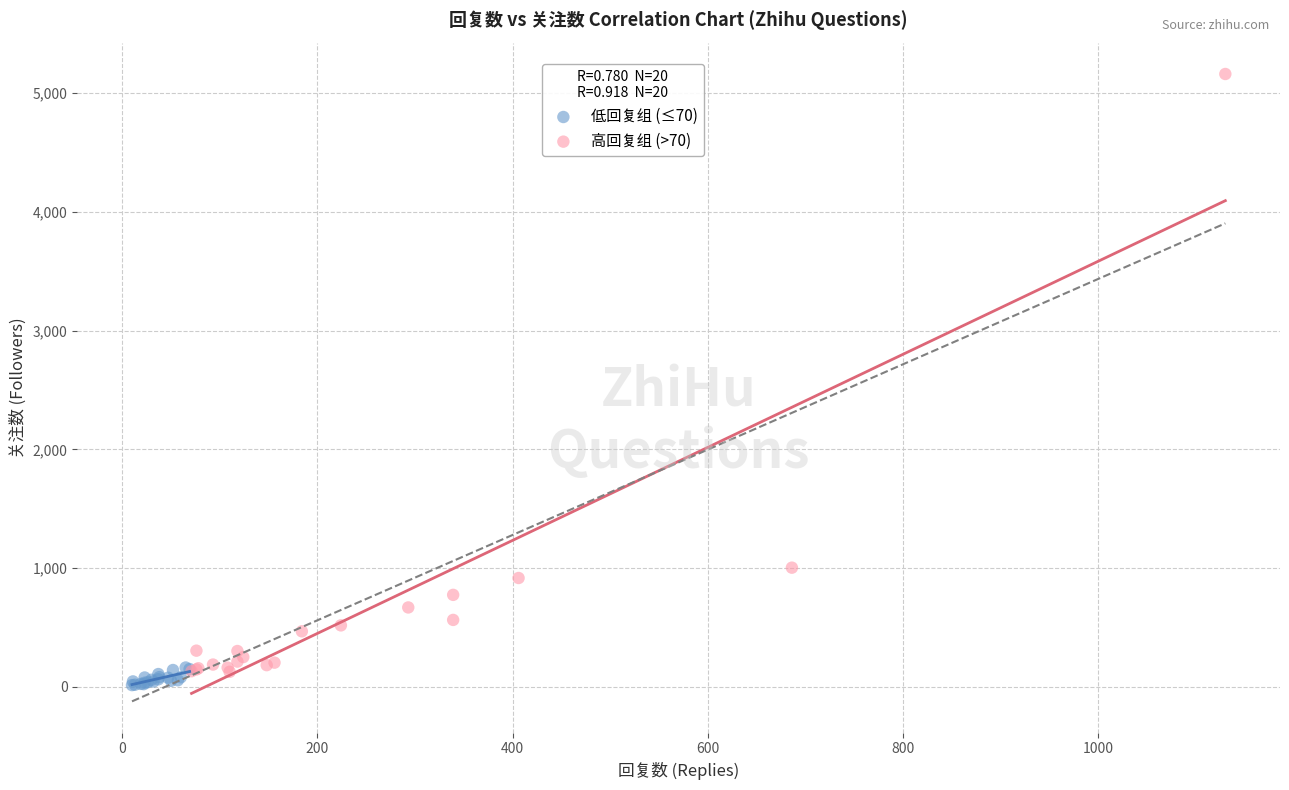

Which series has the widest spread of Y values?

高回复组 (>70)